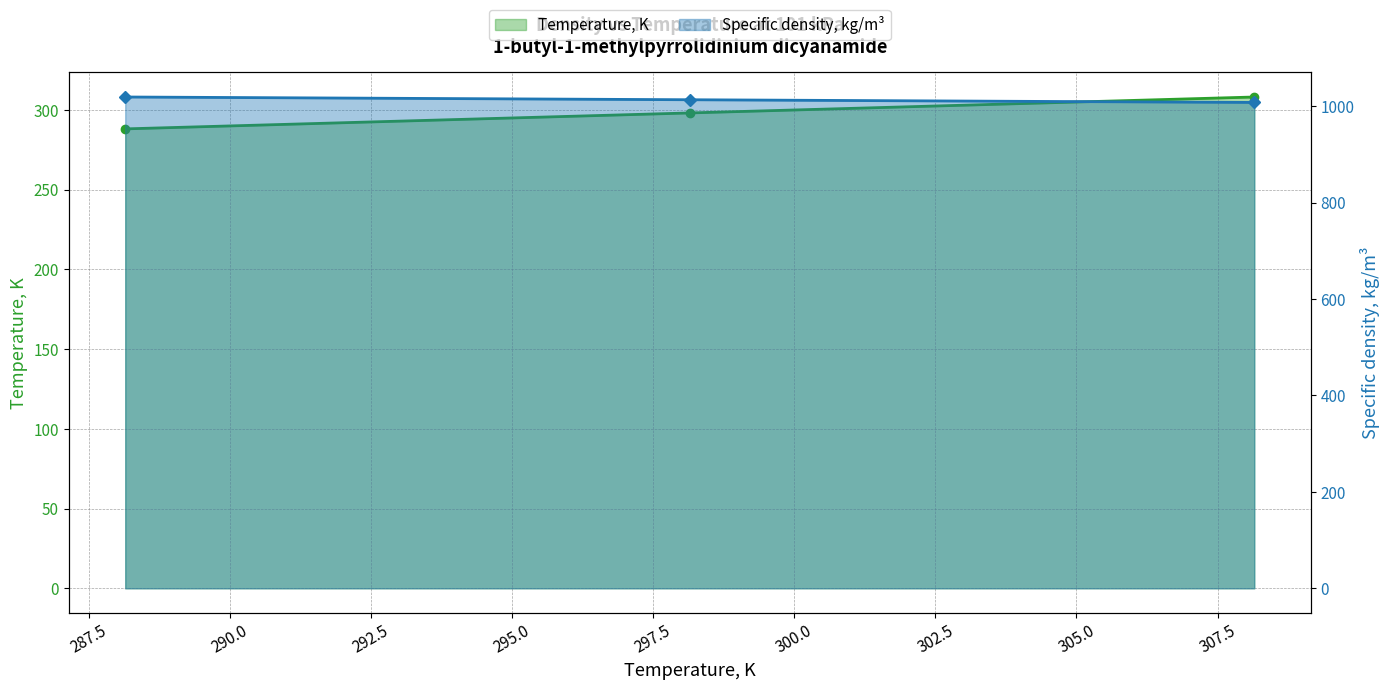

Rank the categories by Temperature, K value from highest to lowest.

308.15, 298.15, 288.15